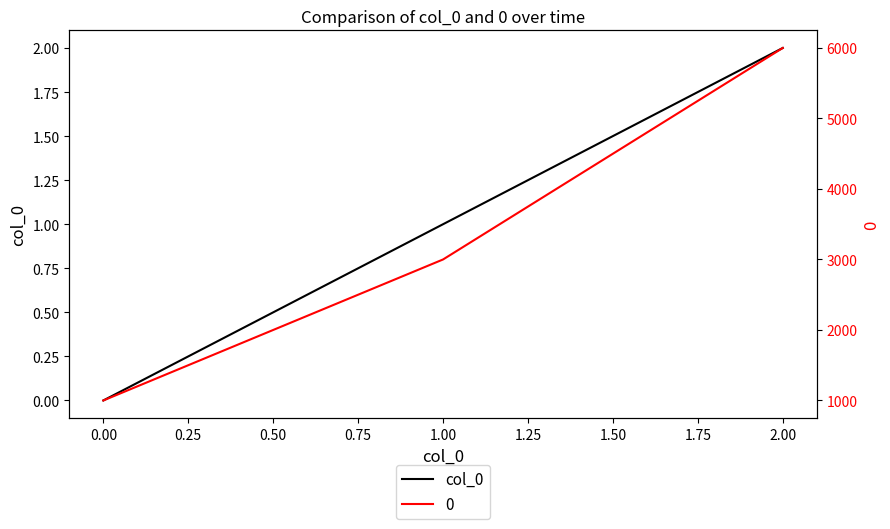

True or false: the data shows 0 at 1.00.

False